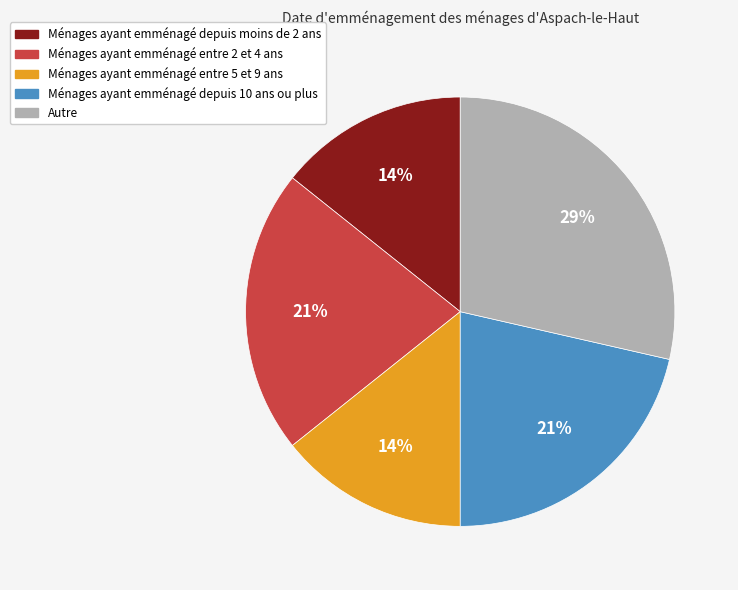

Is there any slice that represents more than half of the pie?

No